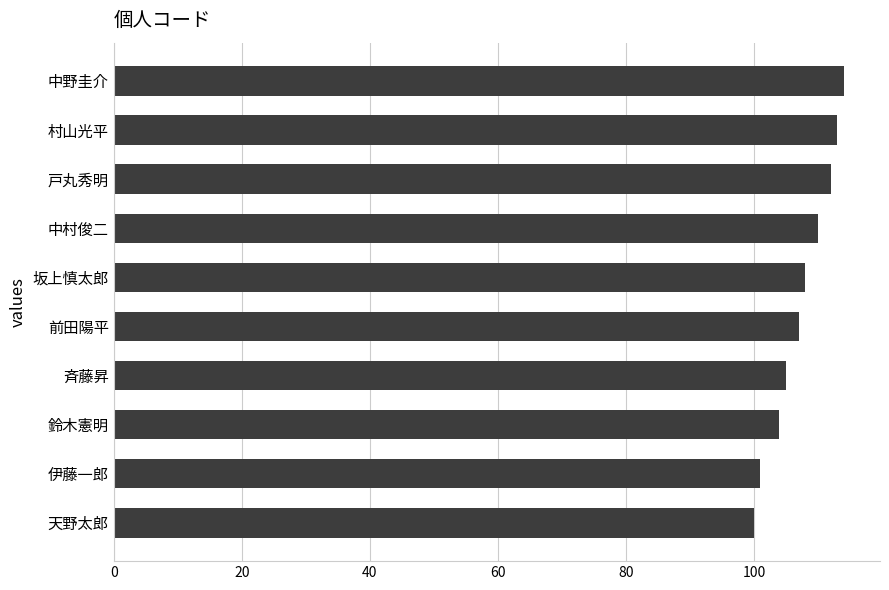

Rank the categories by value from highest to lowest.

中野圭介, 村山光平, 戸丸秀明, 中村俊二, 坂上慎太郎, 前田陽平, 斉藤昇, 鈴木憲明, 伊藤一郎, 天野太郎